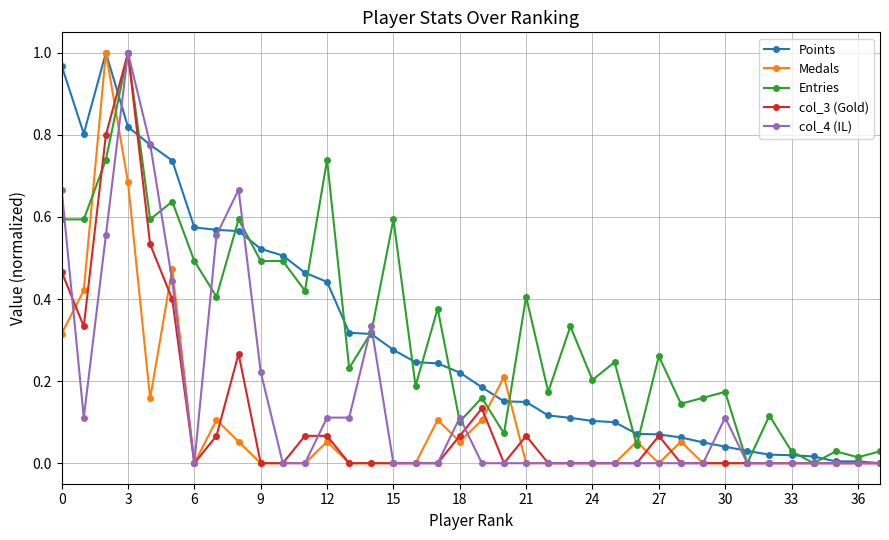

True or false: Medals has more than 2 interior local peaks.

True